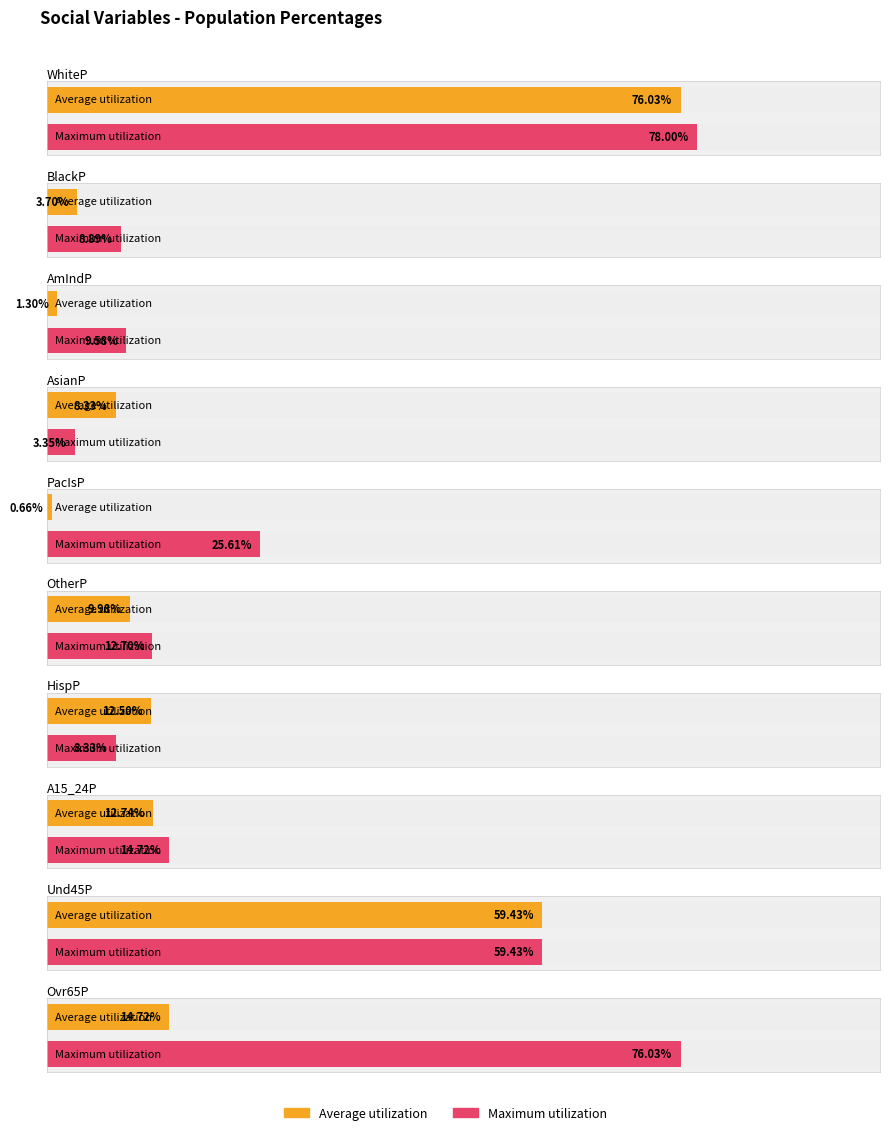

Which category has the lowest value in the Maximum utilization series?

AsianP